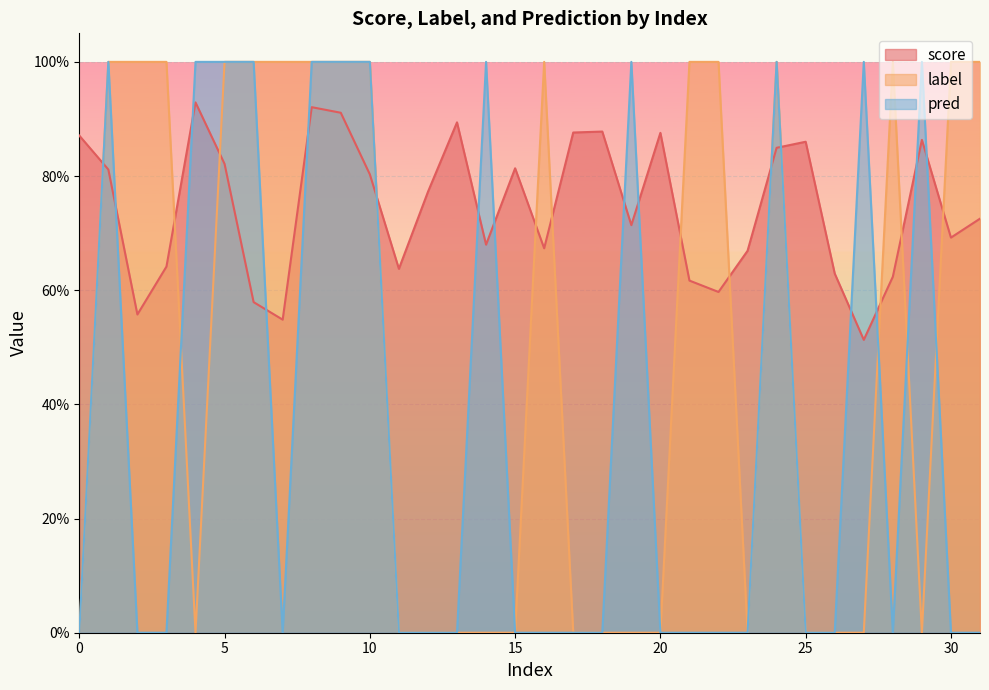

List the labels in order of score value, smallest first.

27, 7, 2, 6, 22, 21, 28, 26, 11, 3, 23, 16, 14, 30, 19, 31, 12, 10, 1, 15, 5, 24, 25, 29, 0, 20, 17, 18, 13, 9, 8, 4